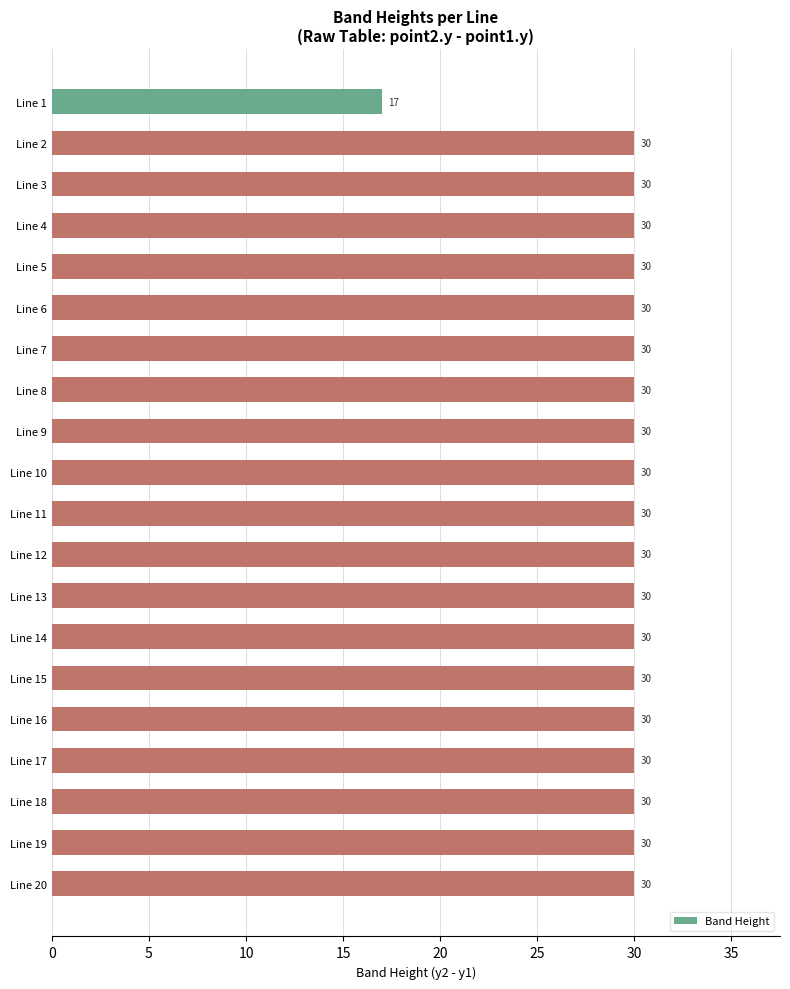

Is it true that the value at Line 19 is 30?

True